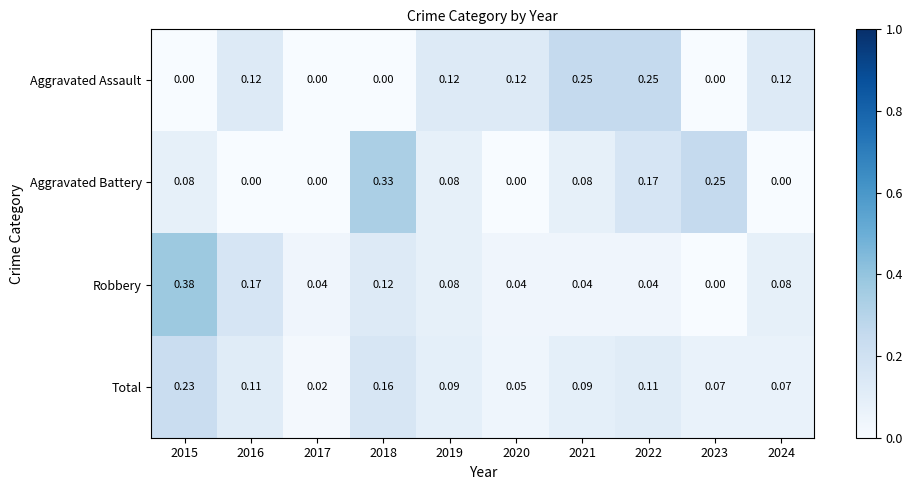

Rank the series by their maximum value, from lowest to highest.

Total, Aggravated Assault, Aggravated Battery, Robbery